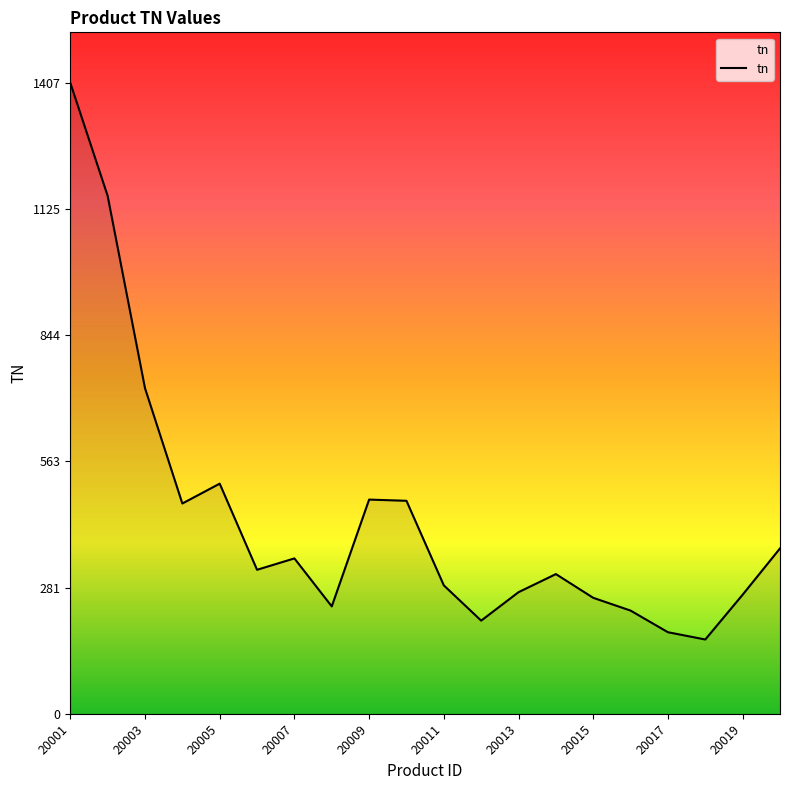

What is the maximum value shown in the chart?

1406.9